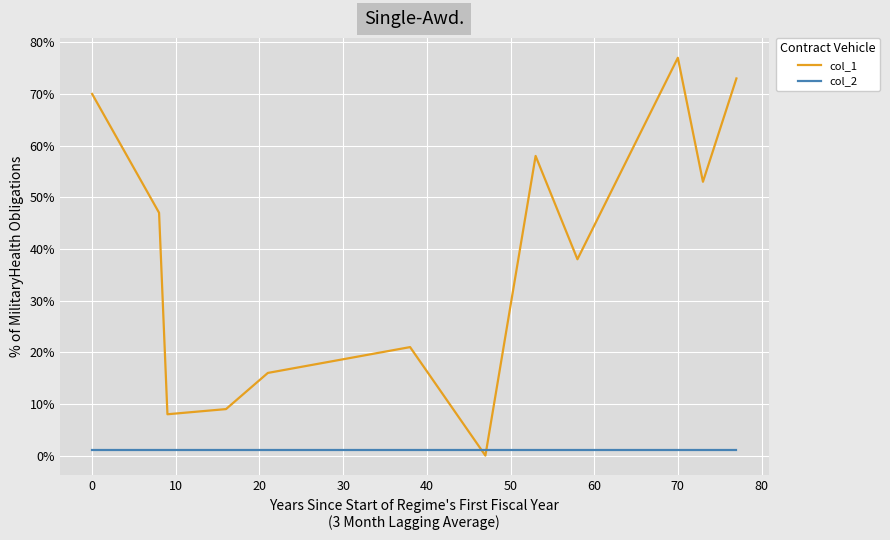

Reading left to right, extract all data points from this chart.

col_1: 0.7	0.5	0.1	0.1	0.2	0.2	0.0	0.6	0.4	0.8	0.5	0.7
col_2: 0.0	0.0	0.0	0.0	0.0	0.0	0.0	0.0	0.0	0.0	0.0	0.0